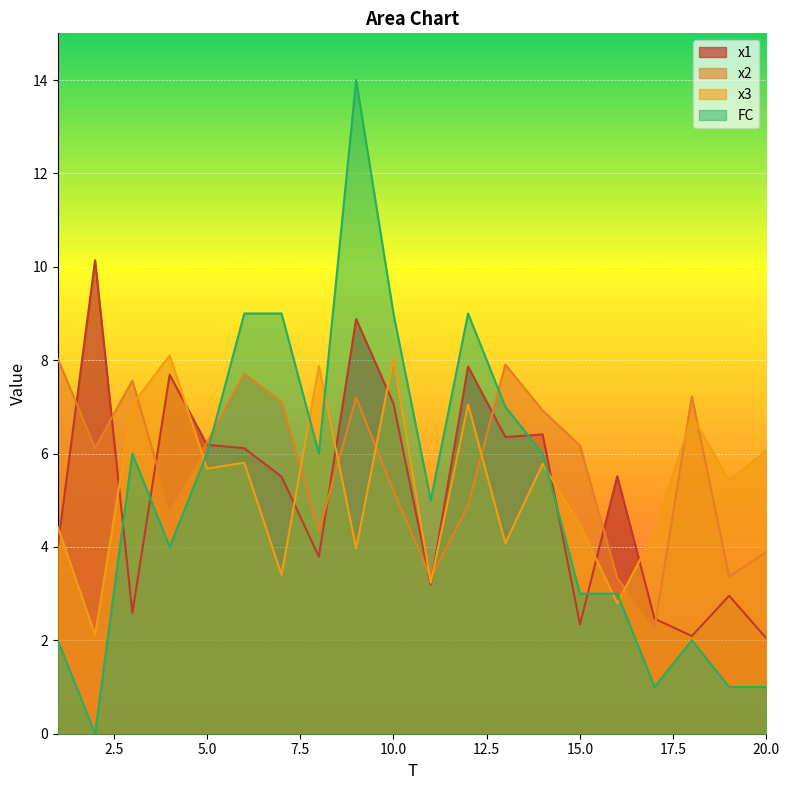

What is the value of the FC point at the 20th from the left?

1.0